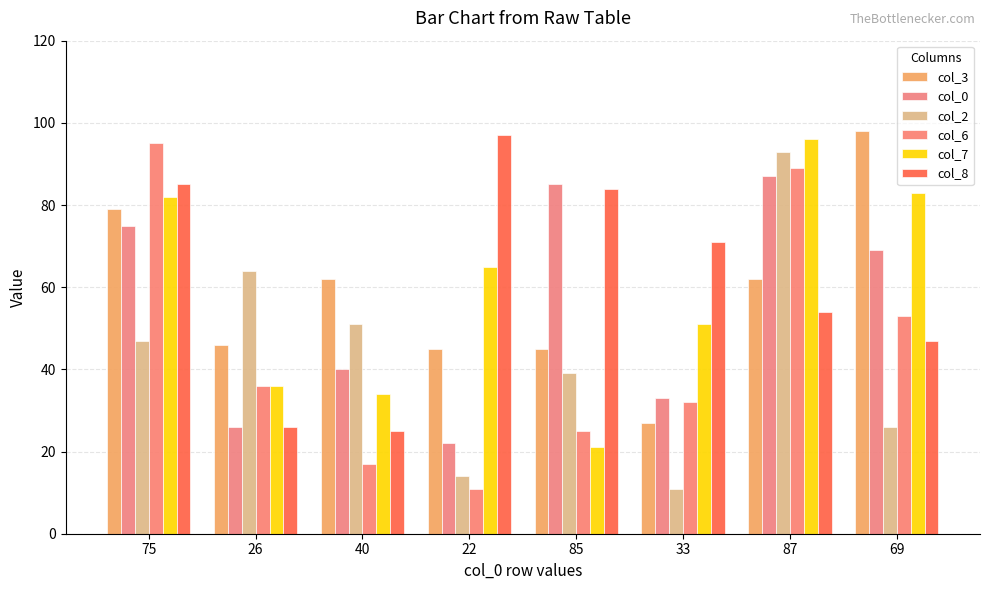

Reading left to right, extract all data points from this chart.

col_3: 75=79	26=46	40=62	22=45	85=45	33=27	87=62	69=98
col_0: 75=75	26=26	40=40	22=22	85=85	33=33	87=87	69=69
col_2: 75=47	26=64	40=51	22=14	85=39	33=11	87=93	69=26
col_6: 75=95	26=36	40=17	22=11	85=25	33=32	87=89	69=53
col_7: 75=82	26=36	40=34	22=65	85=21	33=51	87=96	69=83
col_8: 75=85	26=26	40=25	22=97	85=84	33=71	87=54	69=47